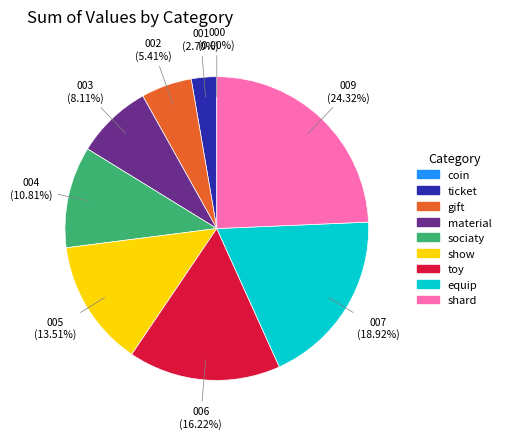

To the nearest percent, what percentage of the pie is sociaty?

11%